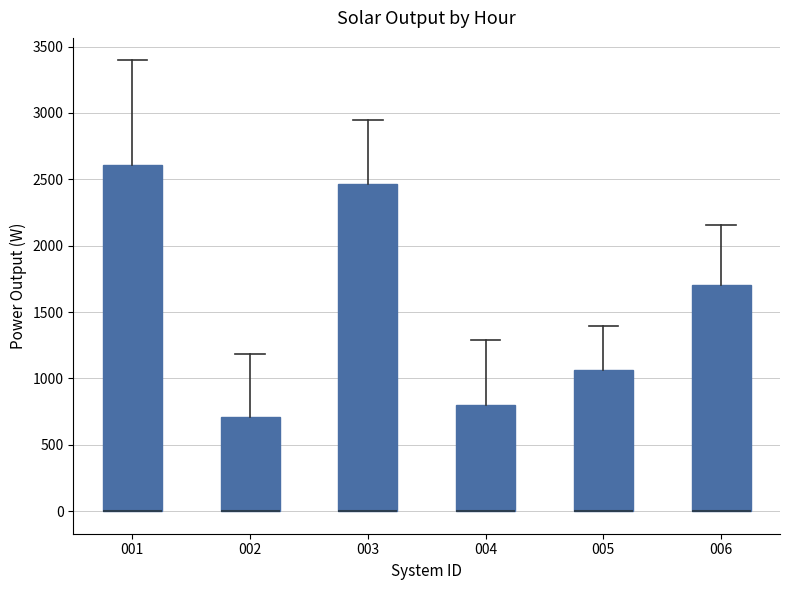

Reading left to right, read every box against the y-axis: the position of its median line, the range the box covers, and the ends of its whiskers. The values are not printed on the chart, so give them approximately, as read against the axis.

001: median 0 (drawn on the box's lower edge), box 0 to 2600, whiskers 0 to 3400
002: median 0 (drawn on the box's lower edge), box 0 to 700, whiskers 0 to 1200
003: median 0 (drawn on the box's lower edge), box 0 to 2450, whiskers 0 to 2950
004: median 0 (drawn on the box's lower edge), box 0 to 800, whiskers 0 to 1300
005: median 0 (drawn on the box's lower edge), box 0 to 1050, whiskers 0 to 1400
006: median 0 (drawn on the box's lower edge), box 0 to 1700, whiskers 0 to 2150